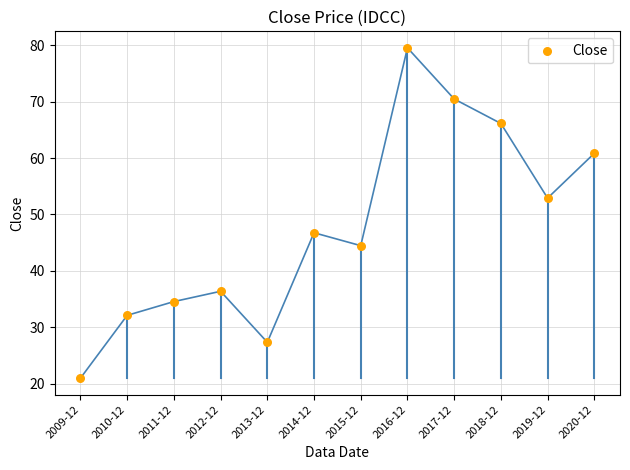

What is the range of Y values (max minus min)?

58.6